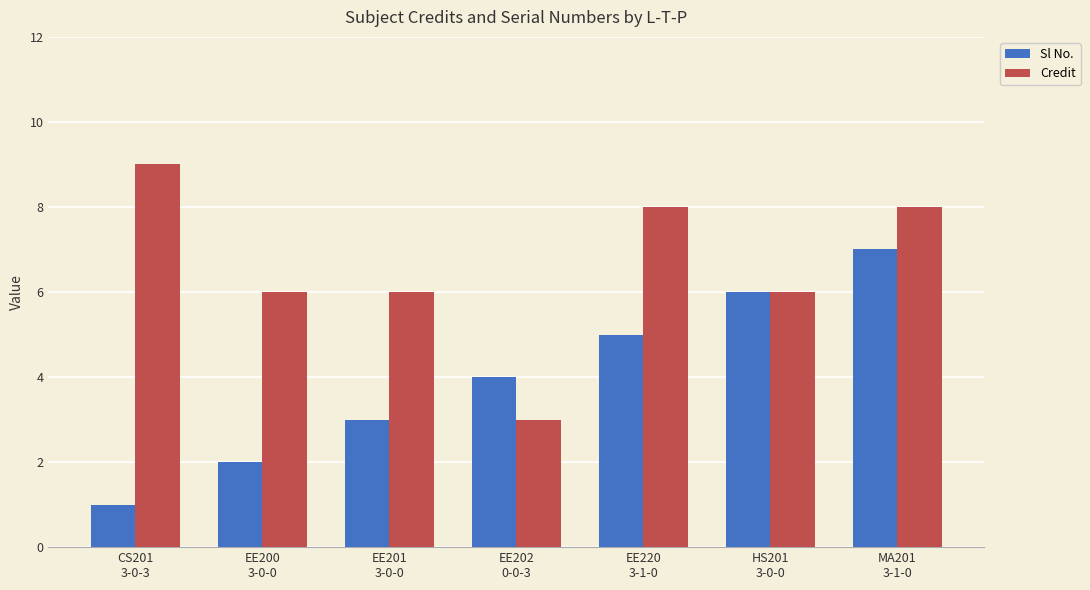

What is the difference between the maximum and second lowest values in the Credit series?

3